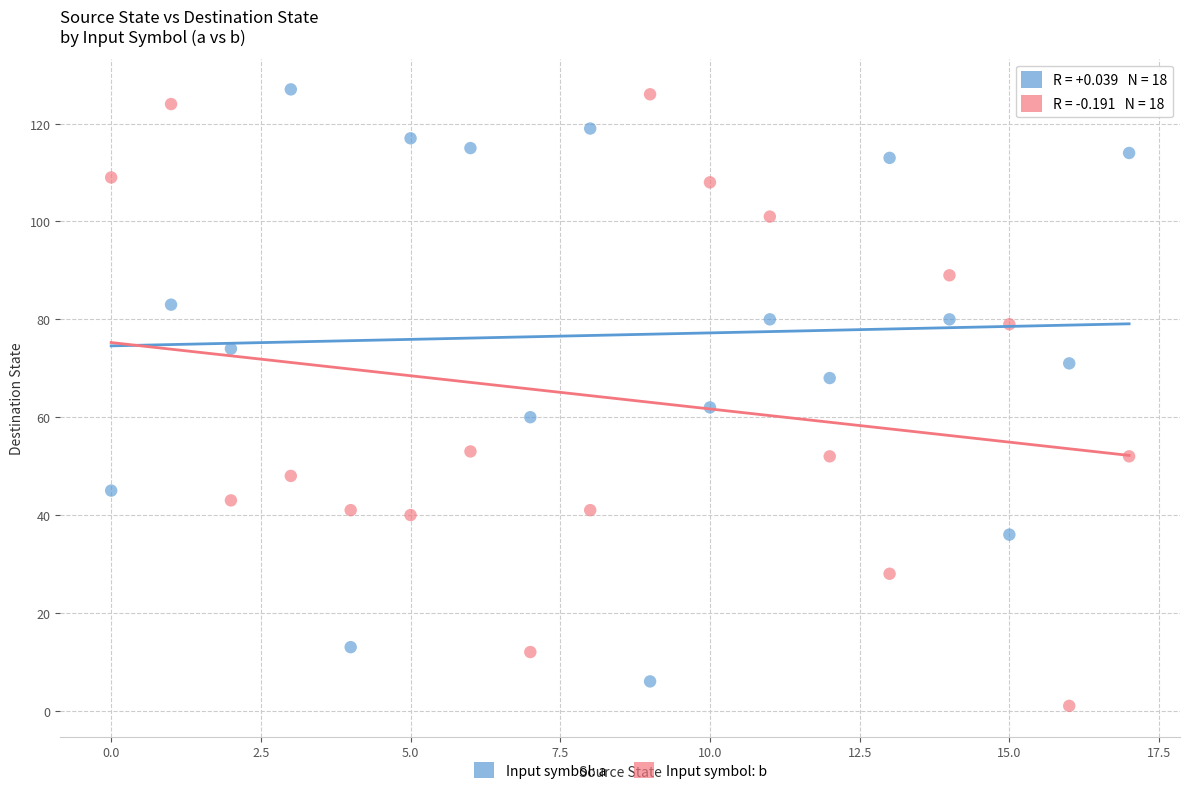

Which series has the largest Y range (max minus min)?

Input symbol: b